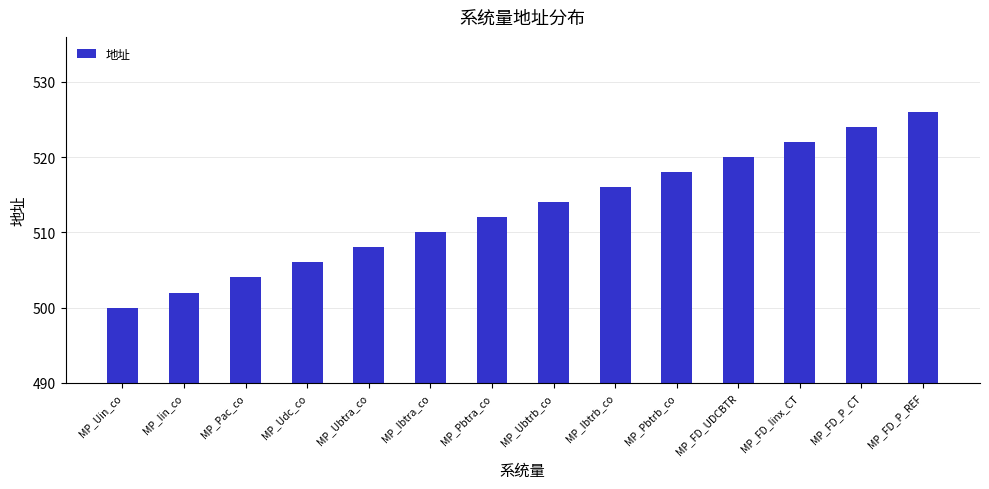

List the labels in order of value, largest first.

MP_FD_P_REF, MP_FD_P_CT, MP_FD_Iinx_CT, MP_FD_UDCBTR, MP_Pbtrb_co, MP_Ibtrb_co, MP_Ubtrb_co, MP_Pbtra_co, MP_Ibtra_co, MP_Ubtra_co, MP_Udc_co, MP_Pac_co, MP_Iin_co, MP_Uin_co